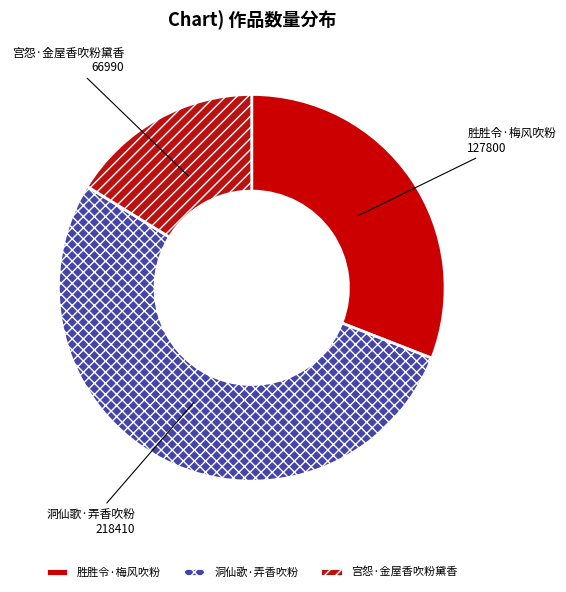

Count the number of slices in the pie.

3